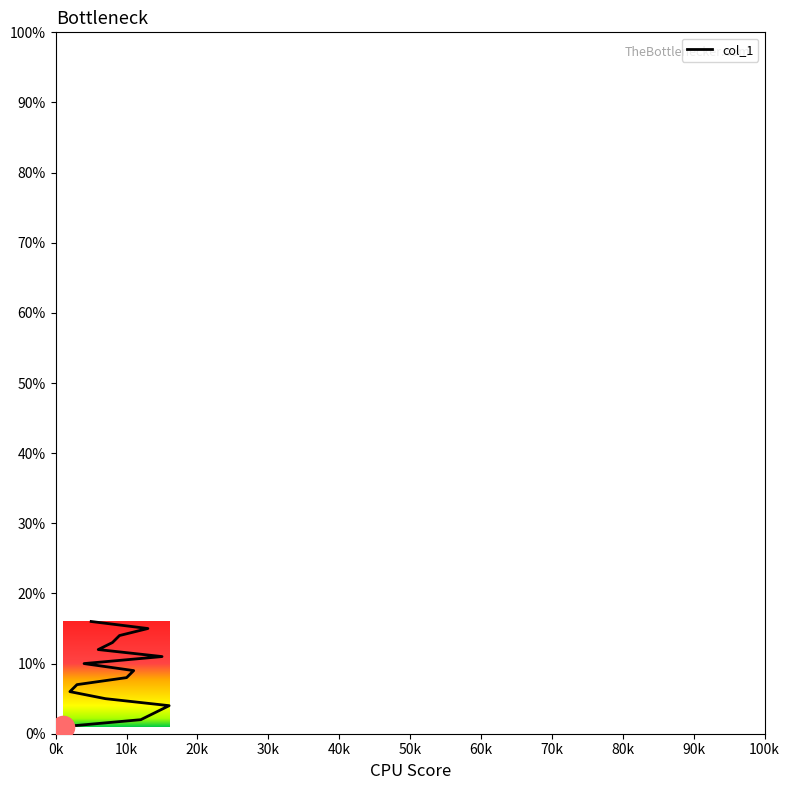

Reading right to left, what are all the values shown in this chart?

16	15	14	13	12	11	10	9	8	7	6	5	4	3	2	1